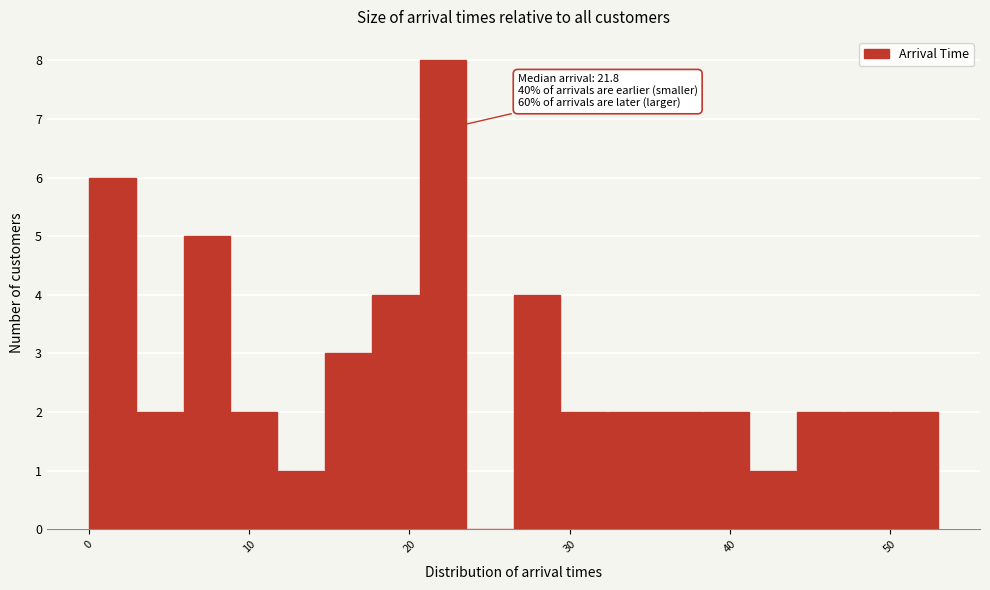

Around what value on the x-axis is the tallest bar? Give the approximate position of its centre, as read against the axis.

22